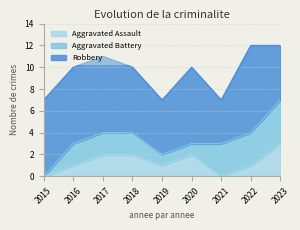

How many lines are shown in the chart?

3